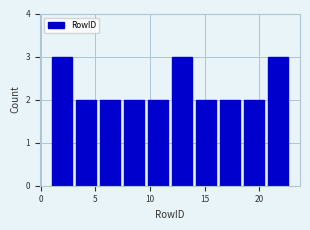

Reading left to right, transcribe this chart: for each bar, give the range it covers on the x-axis and its height. Neither the bar edges nor the heights are printed on the chart, so give them approximately, as read against the axes.

1.0 to 3.2: 3
3.2 to 5.4: 2
5.4 to 7.6: 2
7.6 to 9.8: 2
9.8 to 12.0: 2
12.0 to 14.2: 3
14.2 to 16.4: 2
16.4 to 18.6: 2
18.6 to 20.8: 2
20.8 to 23.0: 3